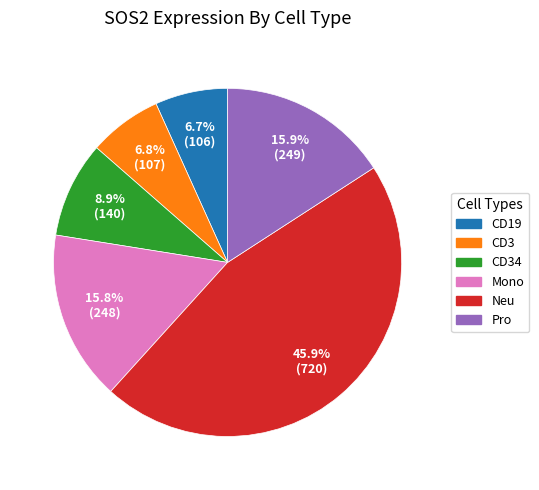

To the nearest percent, what is the difference between the largest and smallest slice percentages?

39%